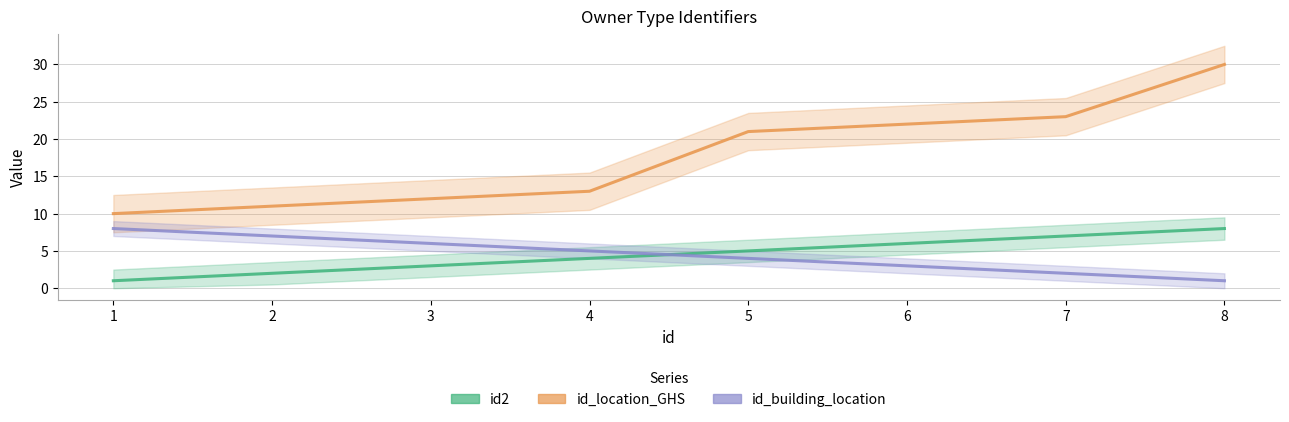

What is the difference between the id_building_location values at 2 and 5?

3